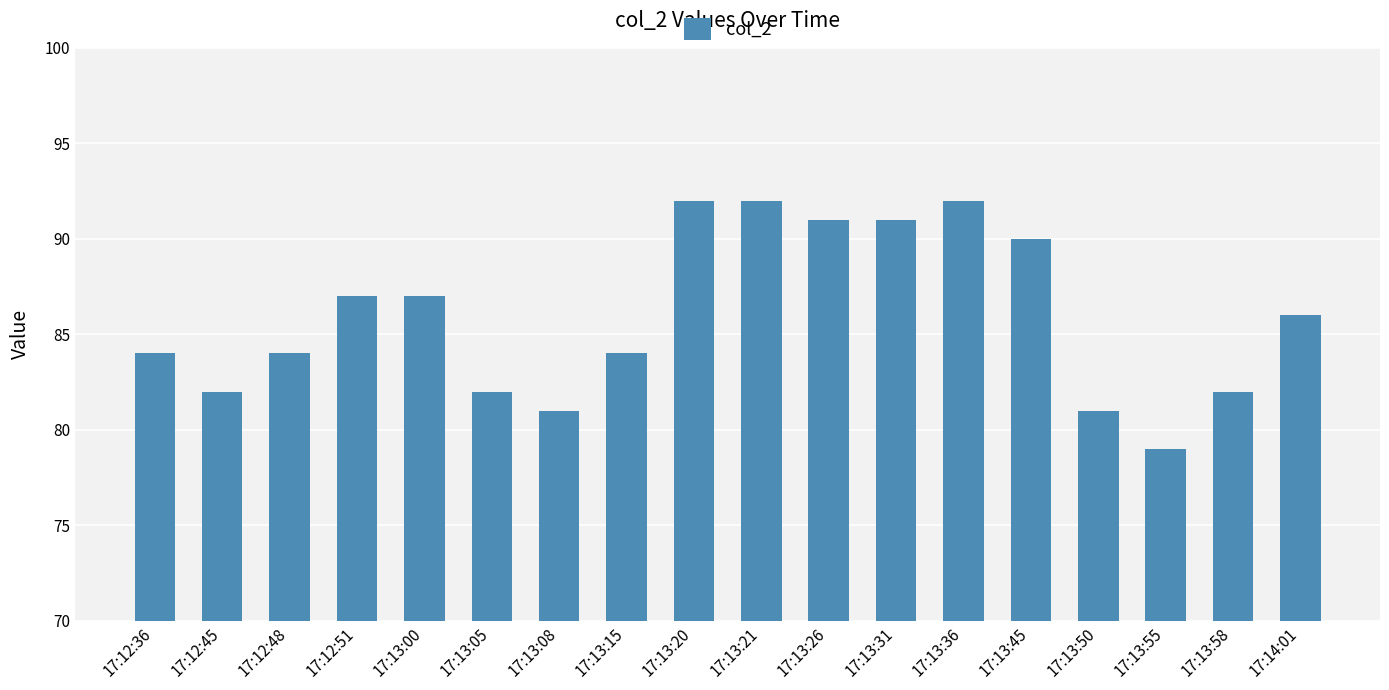

What is the sum of all values?

1547